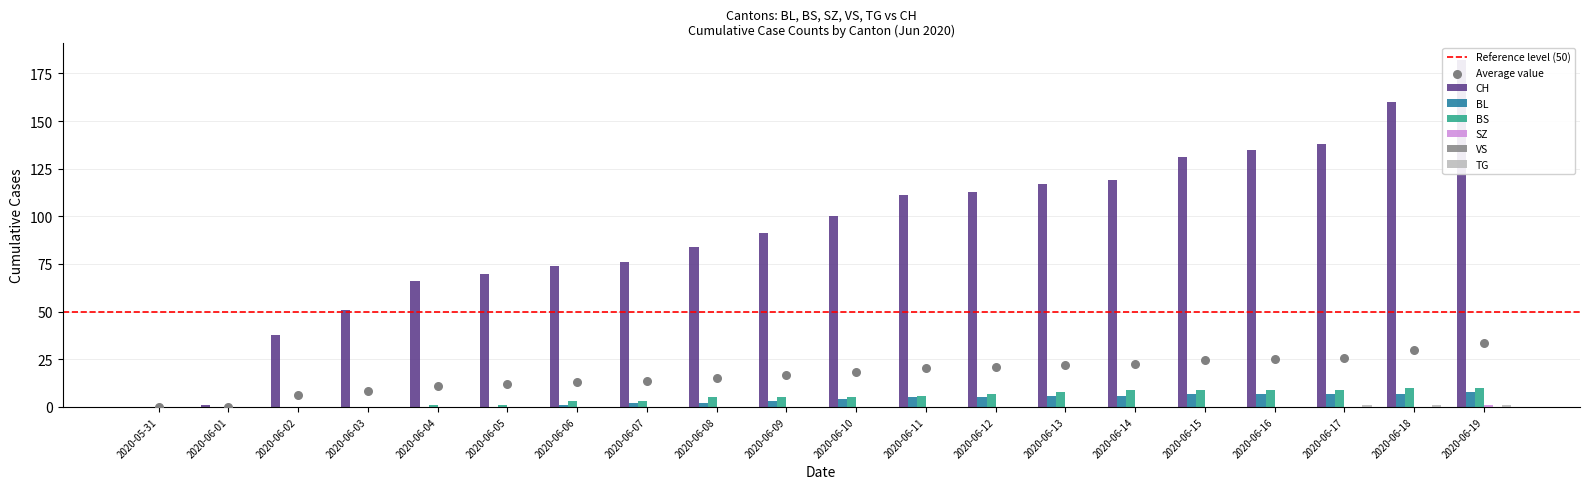

At which category is the sum across all series the highest?

2020-06-19